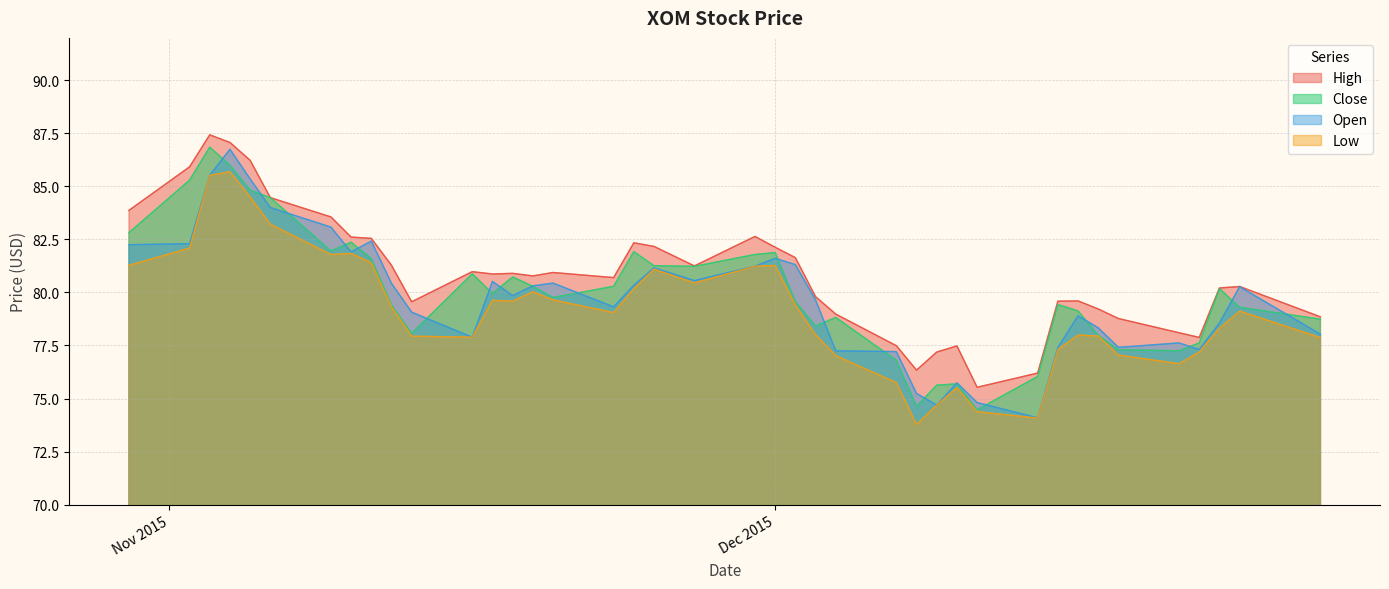

The value of Close at 12/14/2015 is 76.0. True or false?

True